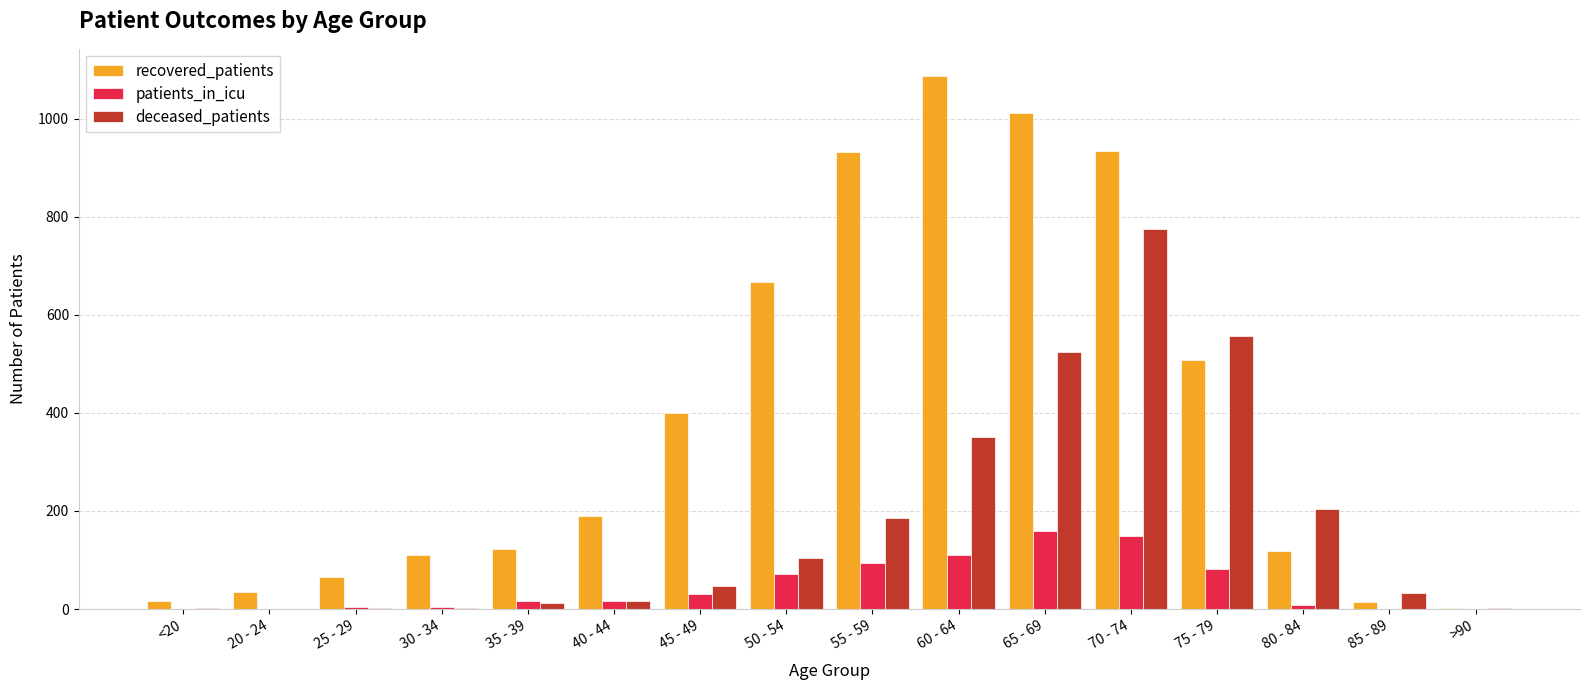

Count the number of categories in the chart.

16